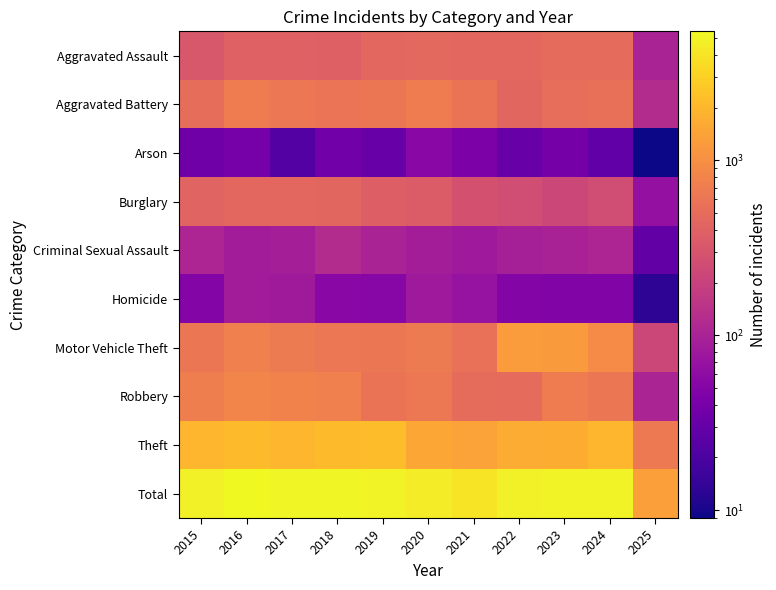

Reading left to right, transcribe all the data shown in this chart.

Aggravated Assault: 2015=323	2016=402	2017=396	2018=392	2019=452	2020=466	2021=452	2022=458	2023=486	2024=494	2025=101
Aggravated Battery: 2015=515	2016=691	2017=623	2018=600	2019=608	2020=686	2021=587	2022=446	2023=529	2024=546	2025=123
Arson: 2015=35	2016=40	2017=23	2018=37	2019=32	2020=55	2021=44	2022=31	2023=39	2024=28	2025=9
Burglary: 2015=421	2016=451	2017=453	2018=443	2019=383	2020=357	2021=280	2022=253	2023=223	2024=255	2025=66
Criminal Sexual Assault: 2015=105	2016=87	2017=91	2018=123	2019=102	2020=89	2021=81	2022=93	2023=98	2024=106	2025=29
Homicide: 2015=50	2016=87	2017=82	2018=56	2019=53	2020=81	2021=69	2022=50	2023=48	2024=48	2025=13
Motor Vehicle Theft: 2015=614	2016=756	2017=680	2018=631	2019=611	2020=673	2021=560	2022=1272	2023=1244	2024=932	2025=227
Robbery: 2015=726	2016=819	2017=780	2018=741	2019=577	2020=637	2021=506	2022=495	2023=687	2024=611	2025=104
Theft: 2015=1981	2016=2148	2017=1968	2018=2140	2019=2190	2020=1512	2021=1392	2022=1665	2023=1711	2024=1965	2025=667
Total: 2015=4770	2016=5481	2017=5096	2018=5163	2019=5008	2020=4556	2021=3971	2022=4763	2023=5065	2024=4985	2025=1339